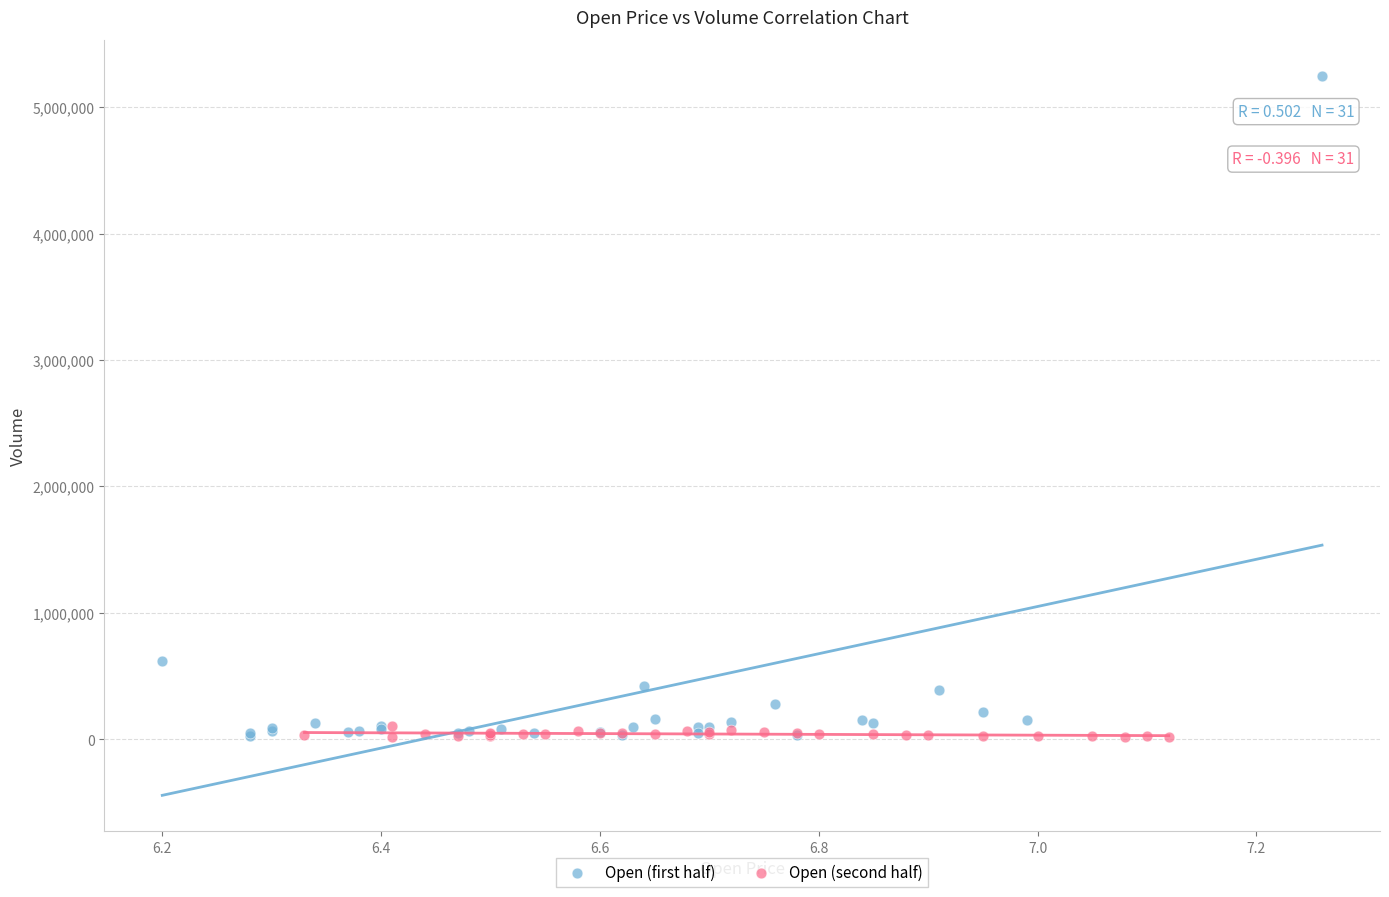

What are all the series names shown in the legend?

Open (first half), Open (second half)